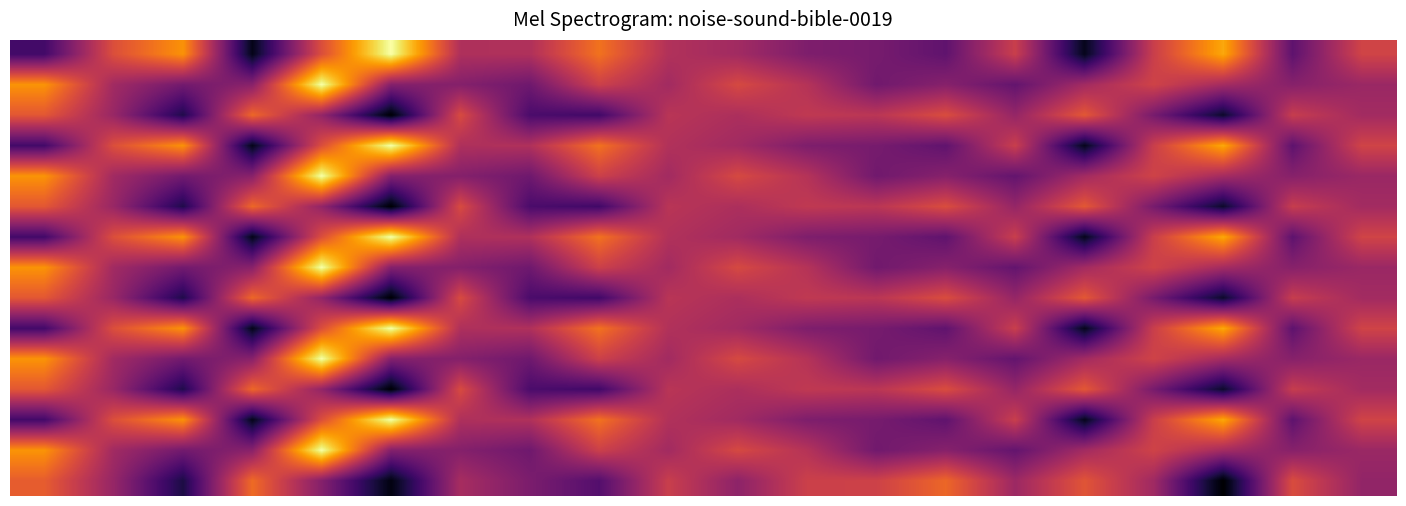

What is the greatest value displayed?

0.9